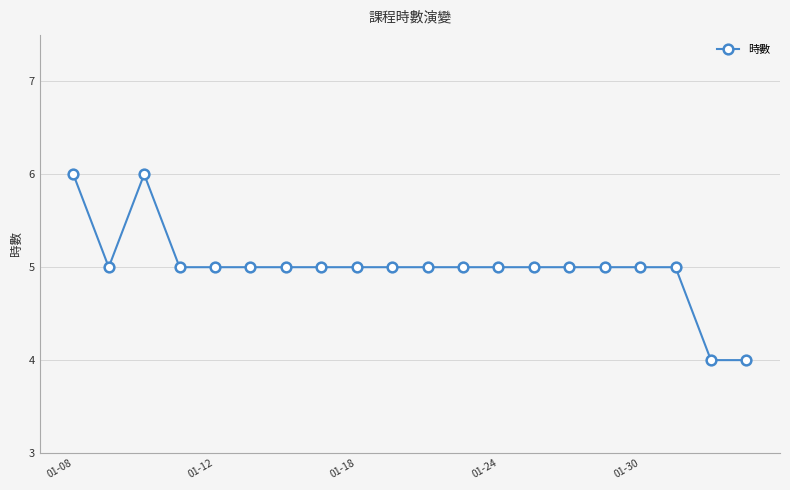

What is the sum of all values?

100